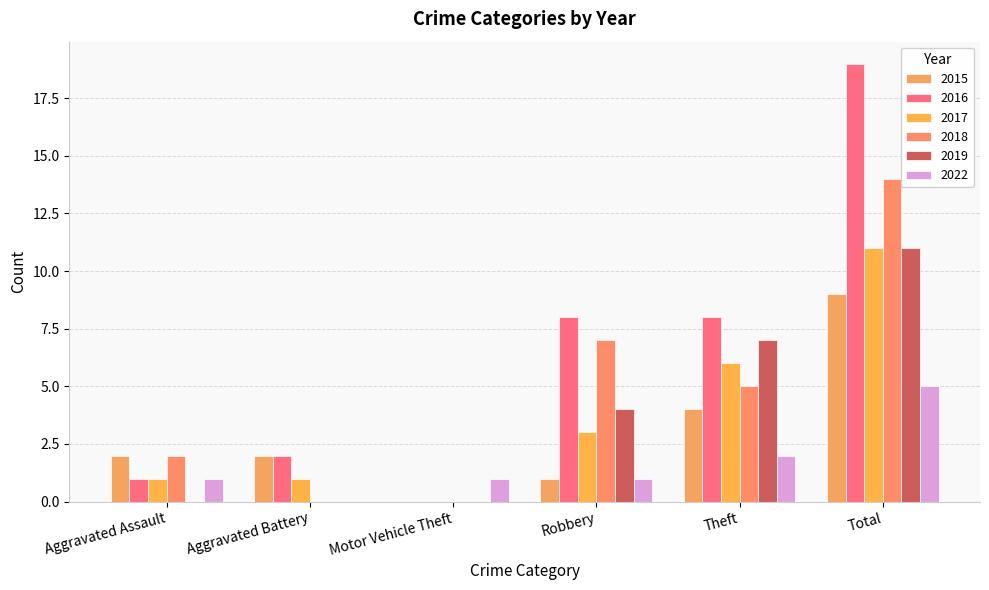

What is the difference between the 2017 values at Robbery and Motor Vehicle Theft?

3